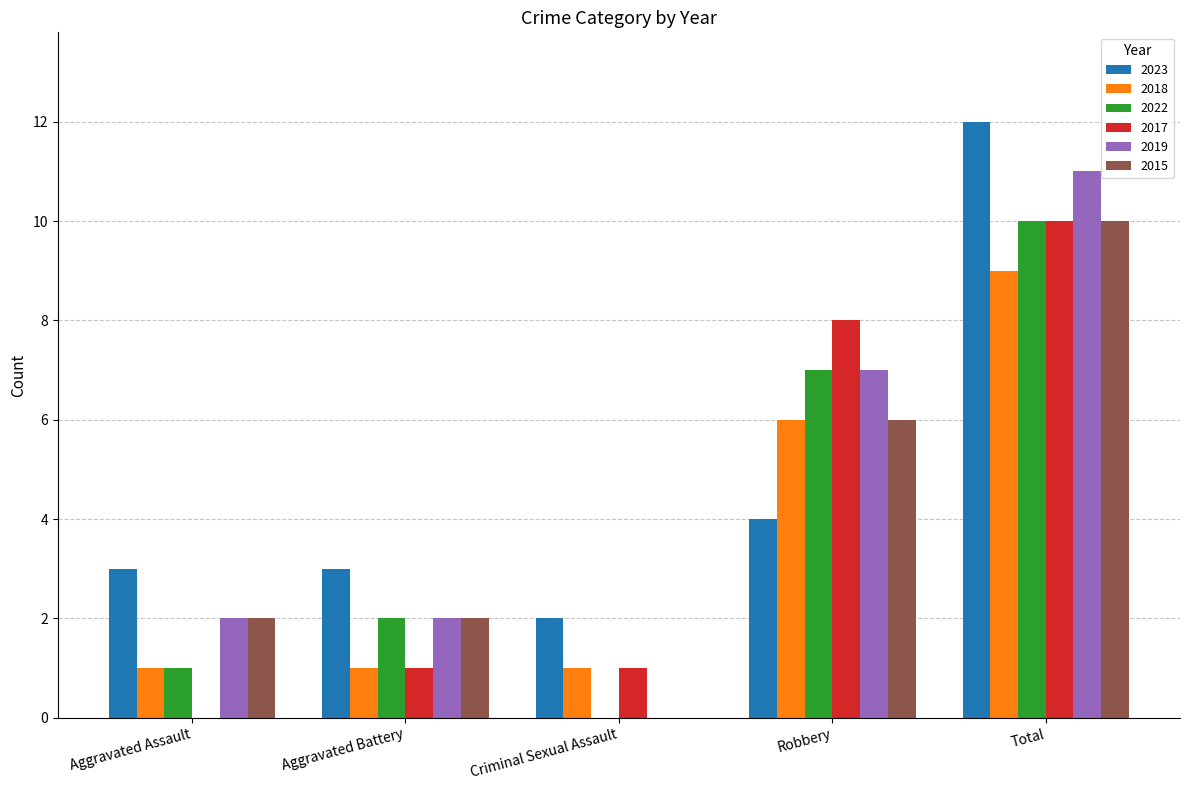

Between Criminal Sexual Assault and Total, which series saw the biggest shift?

2019